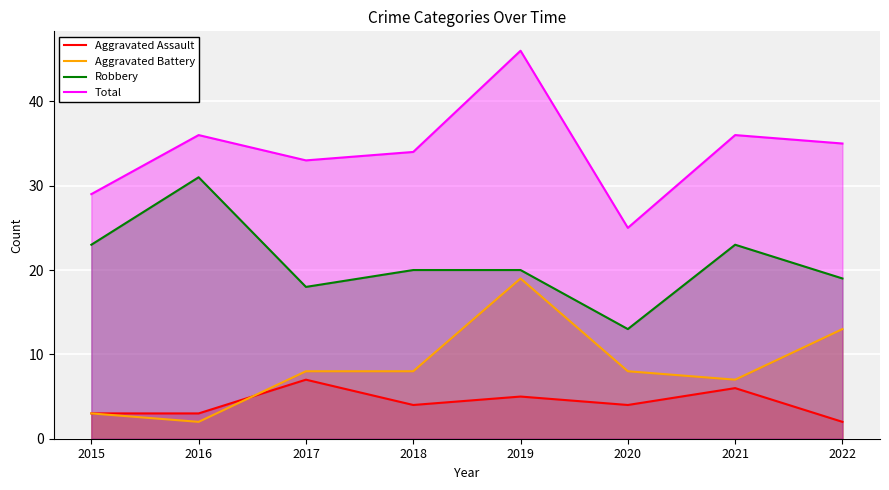

What is the minimum value for Aggravated Battery?

2